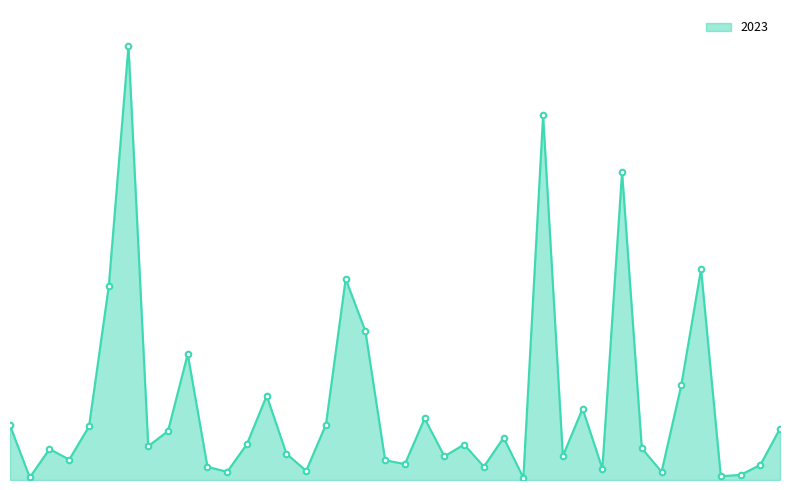

At which category does the chart reach its minimum across all series?

Edison Park